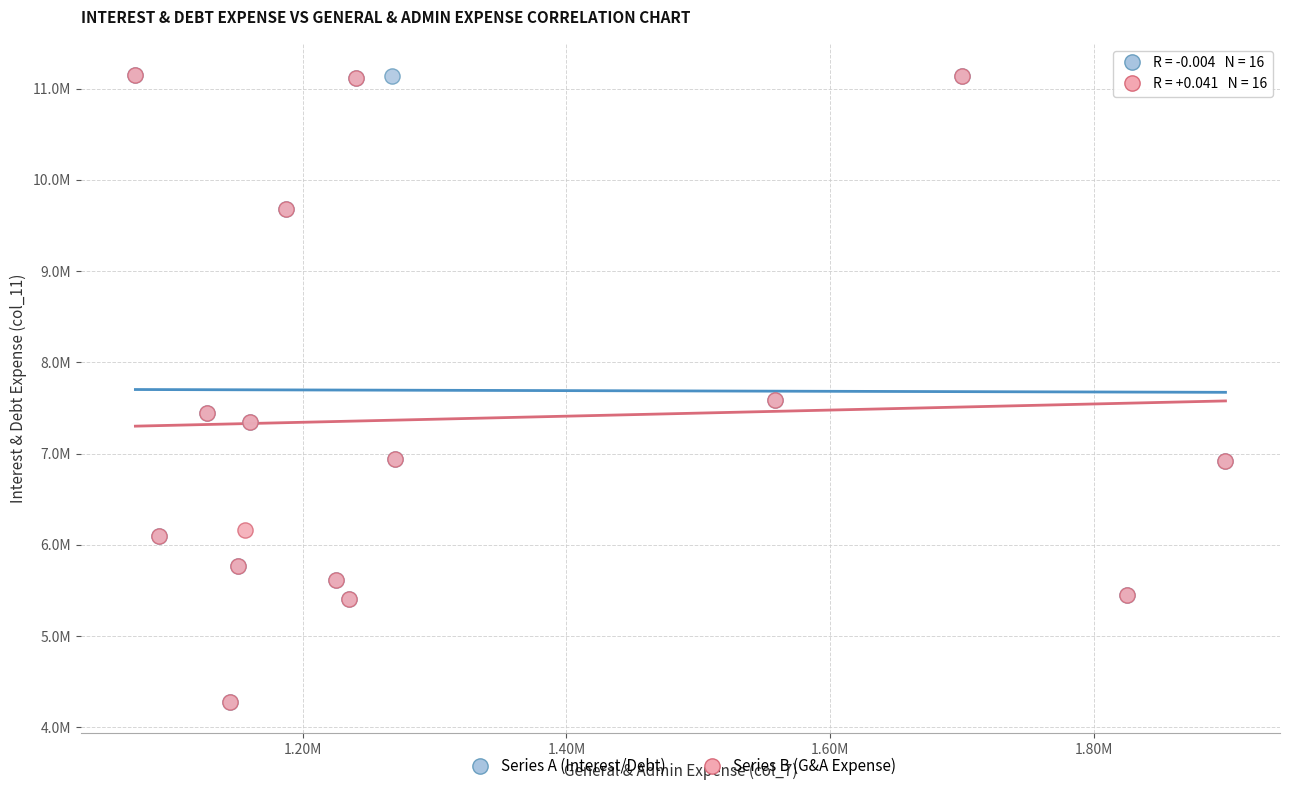

What are all the series names shown in the legend?

Series A (Interest/Debt), Series B (G&A Expense)